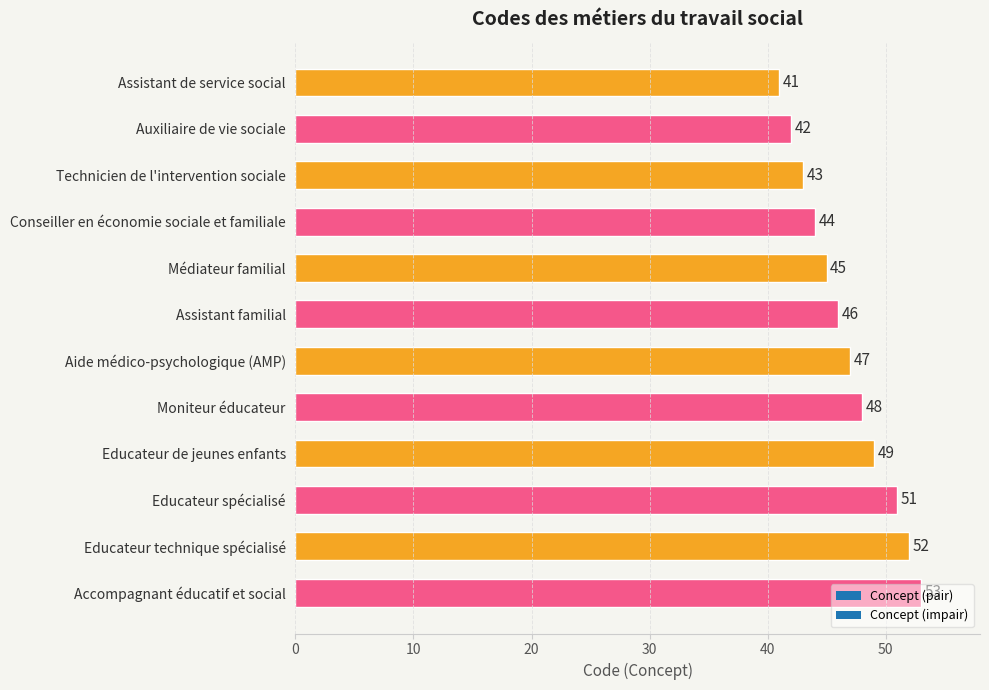

Rank the categories by value from lowest to highest.

Assistant de service social, Auxiliaire de vie sociale, Technicien de l'intervention sociale, Conseiller en économie sociale et familiale, Médiateur familial, Assistant familial, Aide médico-psychologique (AMP), Moniteur éducateur, Educateur de jeunes enfants, Educateur spécialisé, Educateur technique spécialisé, Accompagnant éducatif et social